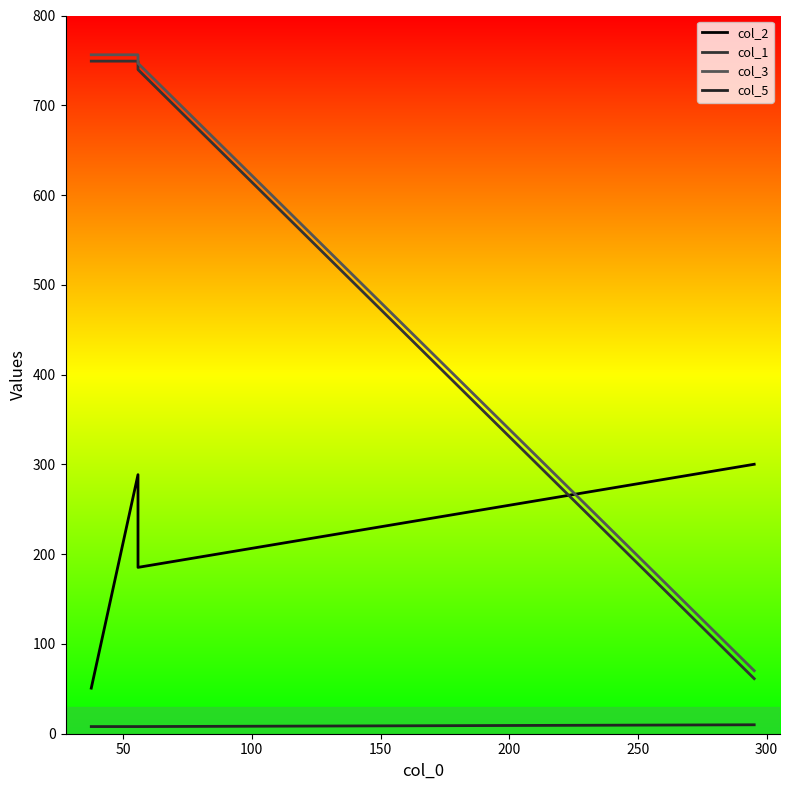

What is the difference between the maximum and minimum values in the col_1 series?

687.8